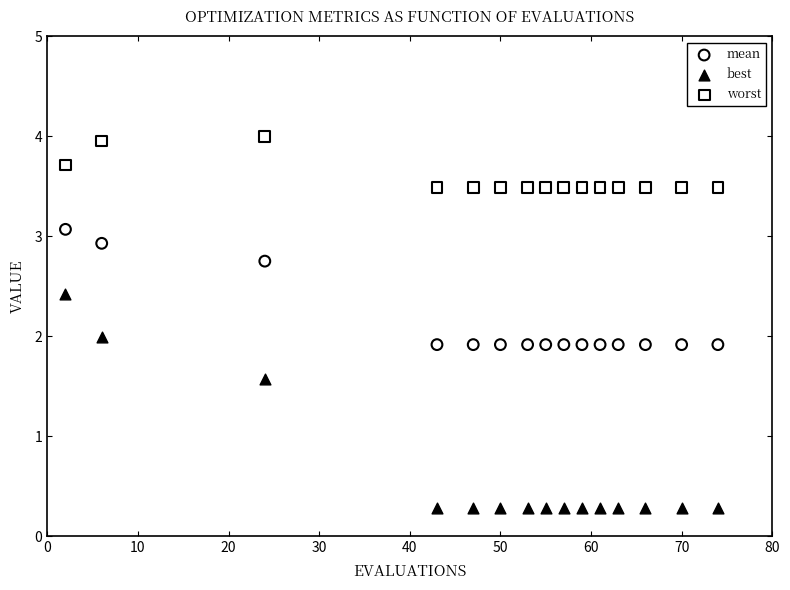

Which series has the largest Y range (max minus min)?

best